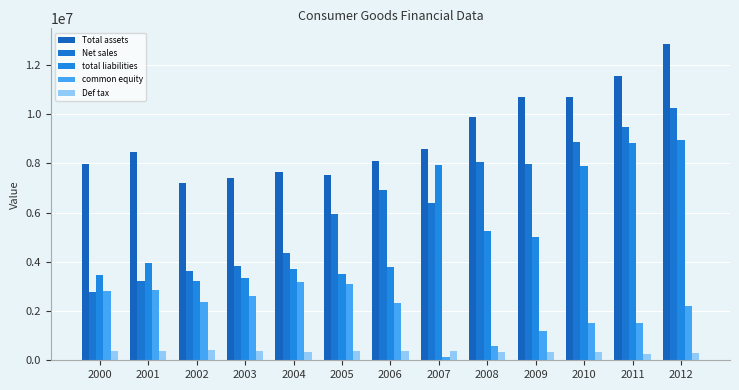

Which series has the widest spread of values?

Net sales